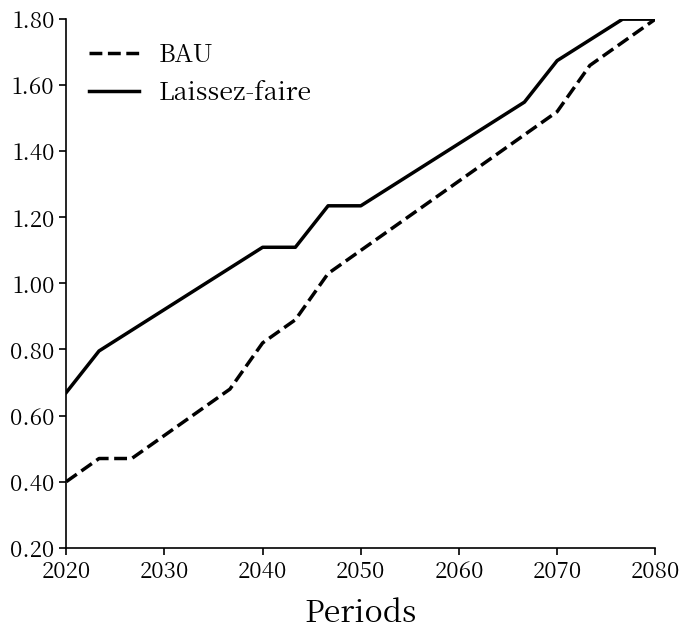

What is the maximum value for Laissez-faire?

1.8